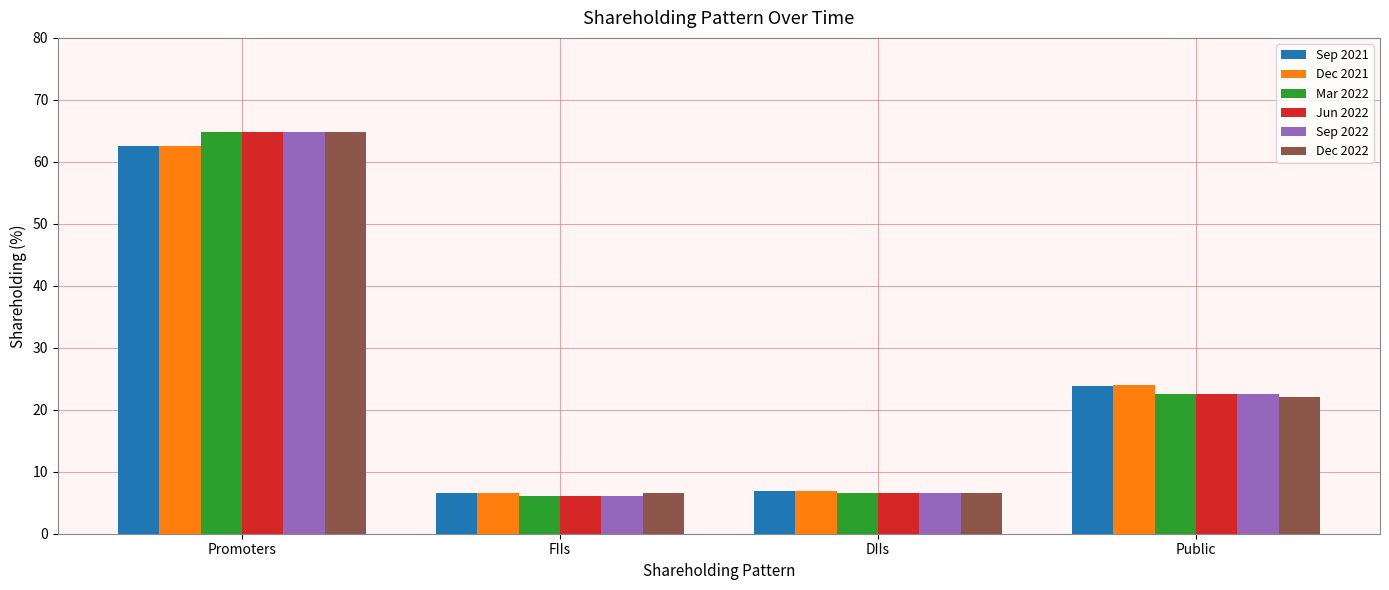

How many bars are there in each group?

6